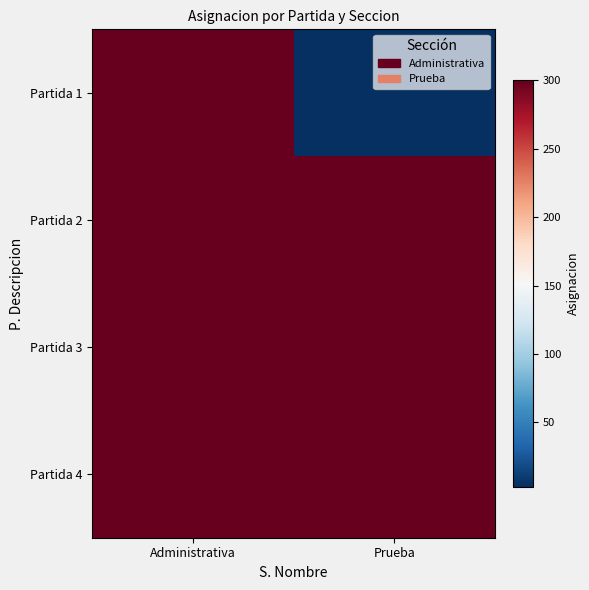

Which label corresponds to the largest value in the chart?

Administrativa